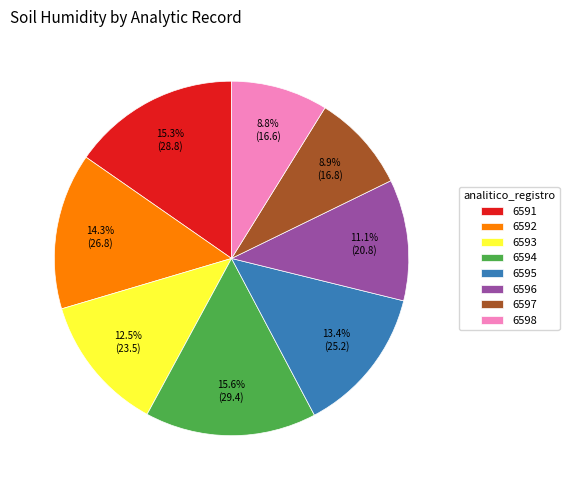

Does any single category account for the majority?

No